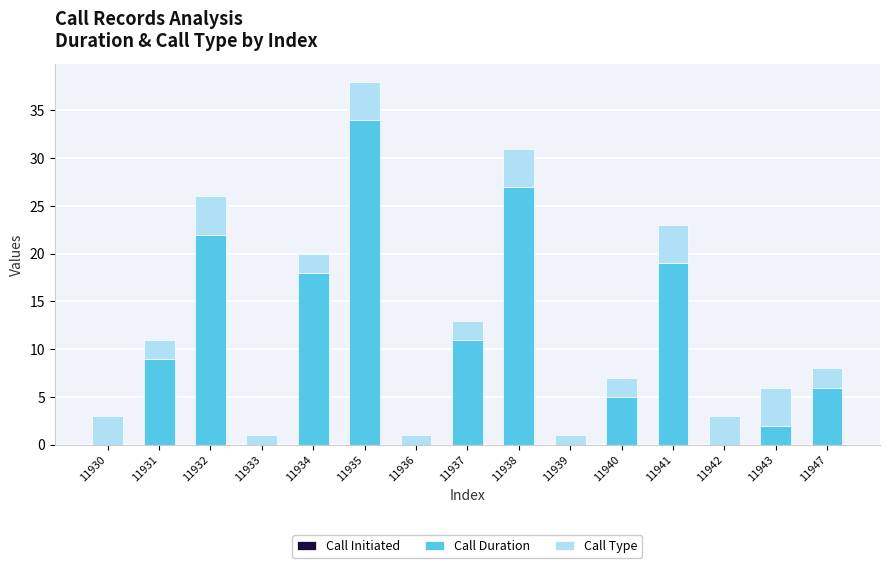

At which label is Call Duration closest to 17?

11934